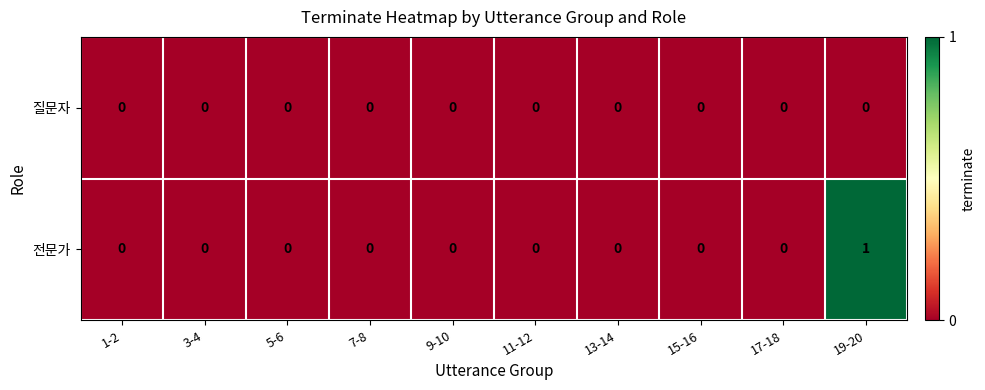

Reading left to right, what are all the values shown in this chart?

질문자: 0	0	0	0	0	0	0	0	0	0
전문가: 0	0	0	0	0	0	0	0	0	1